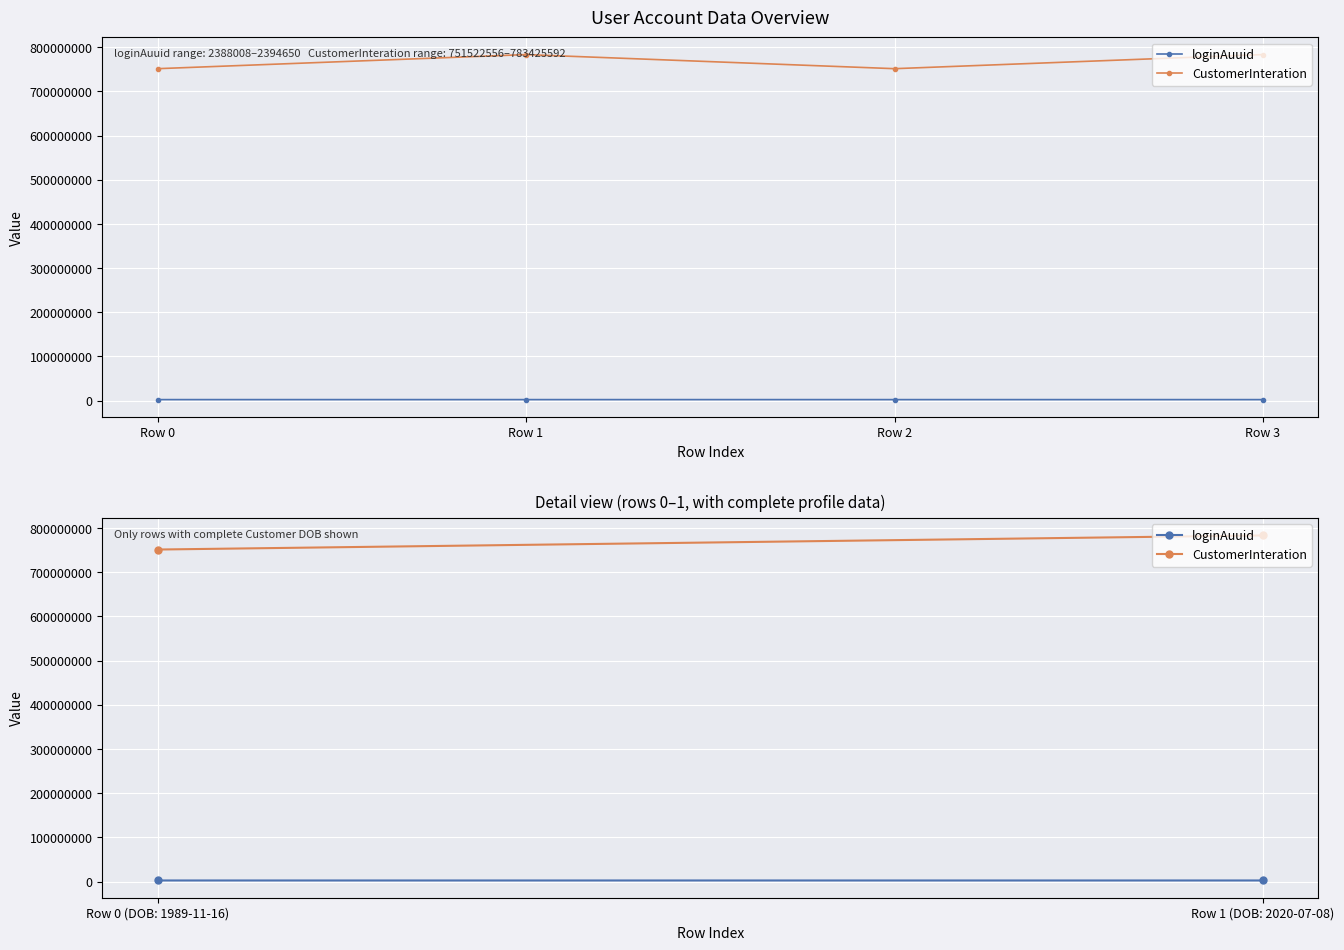

The loginAuuid series shows 2394650 at Row 1. True or false?

True